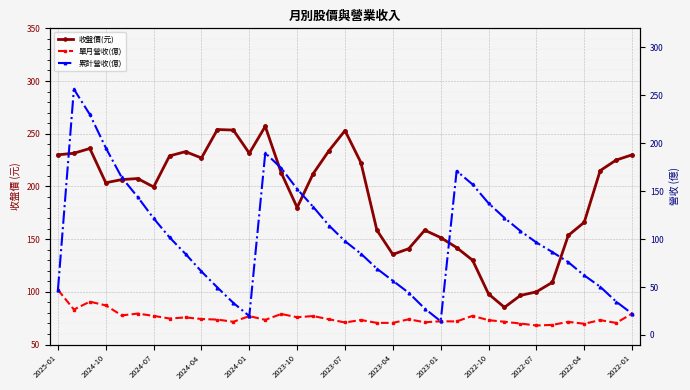

What value does the 累計營收(億) series have at 26?

157.1